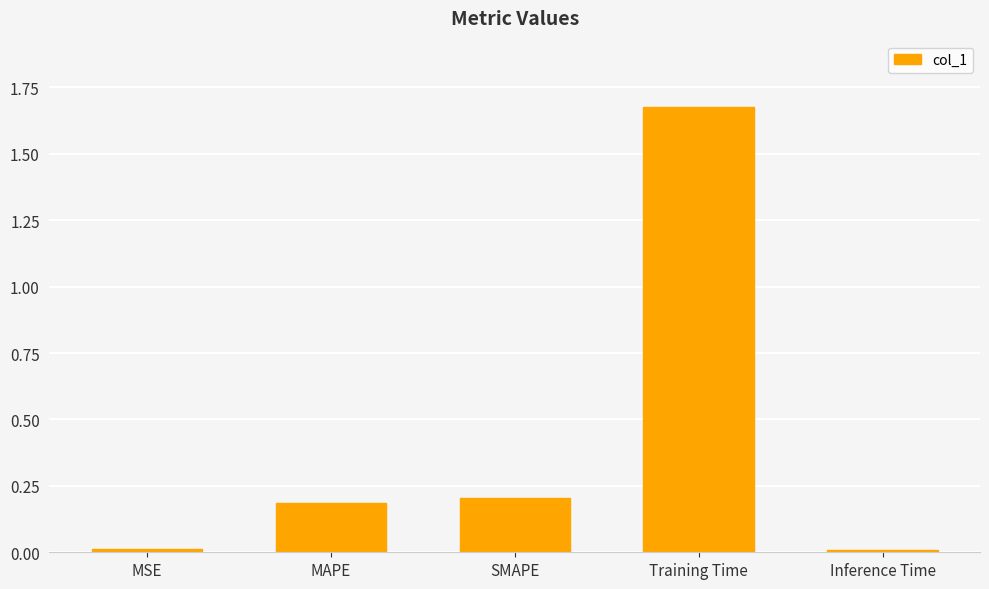

Which category has the highest value across all series?

Training Time